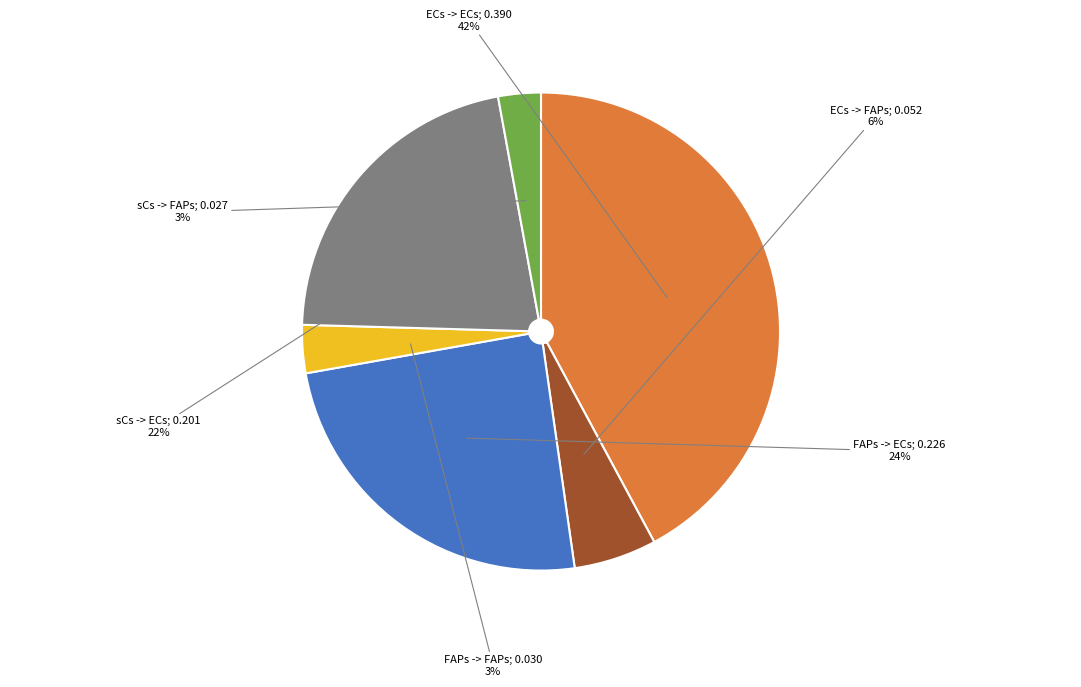

Count the number of slices in the pie.

6